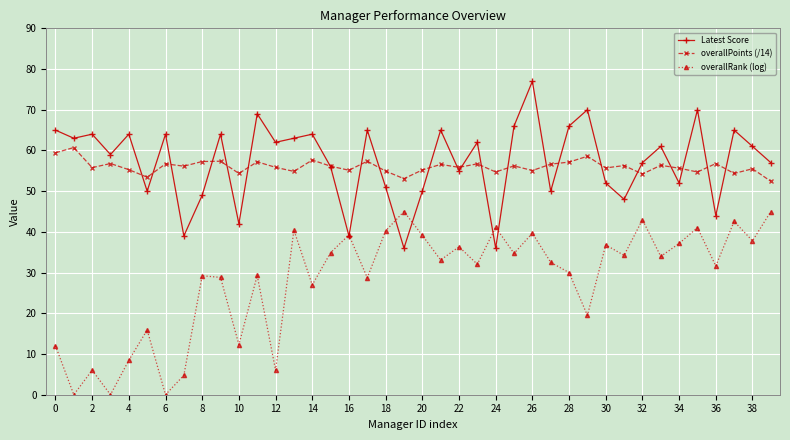

Rank the series by their maximum value, from highest to lowest.

Latest Score, overallPoints (/14), overallRank (log)